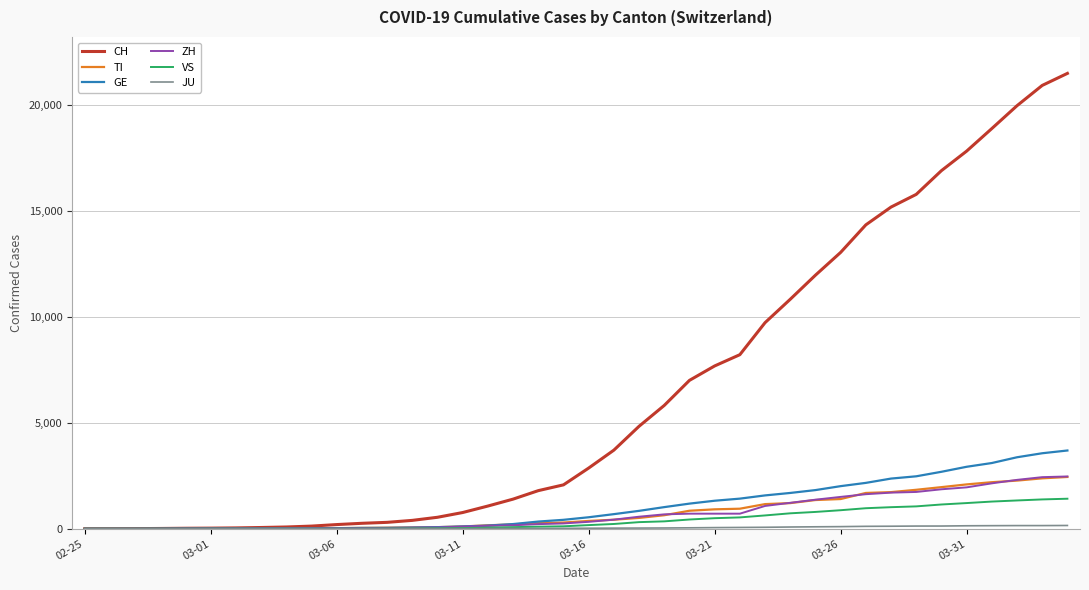

Which series has the widest spread of values?

CH